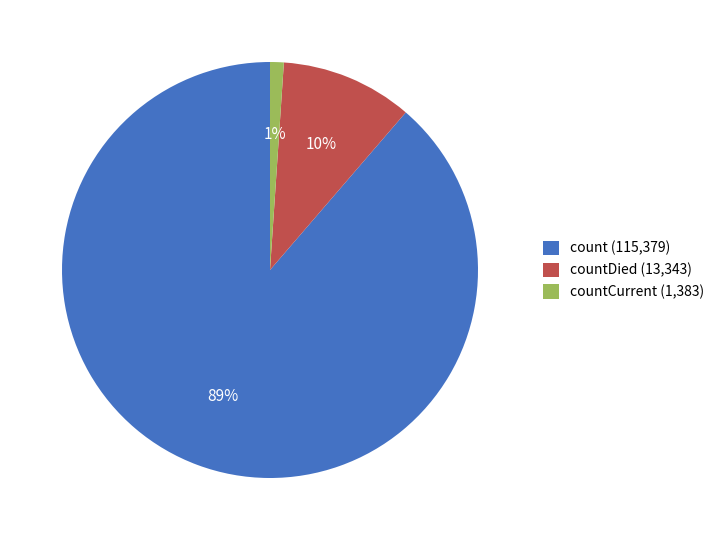

What percentage is the countCurrent (1,383) slice, to the nearest percent?

1%